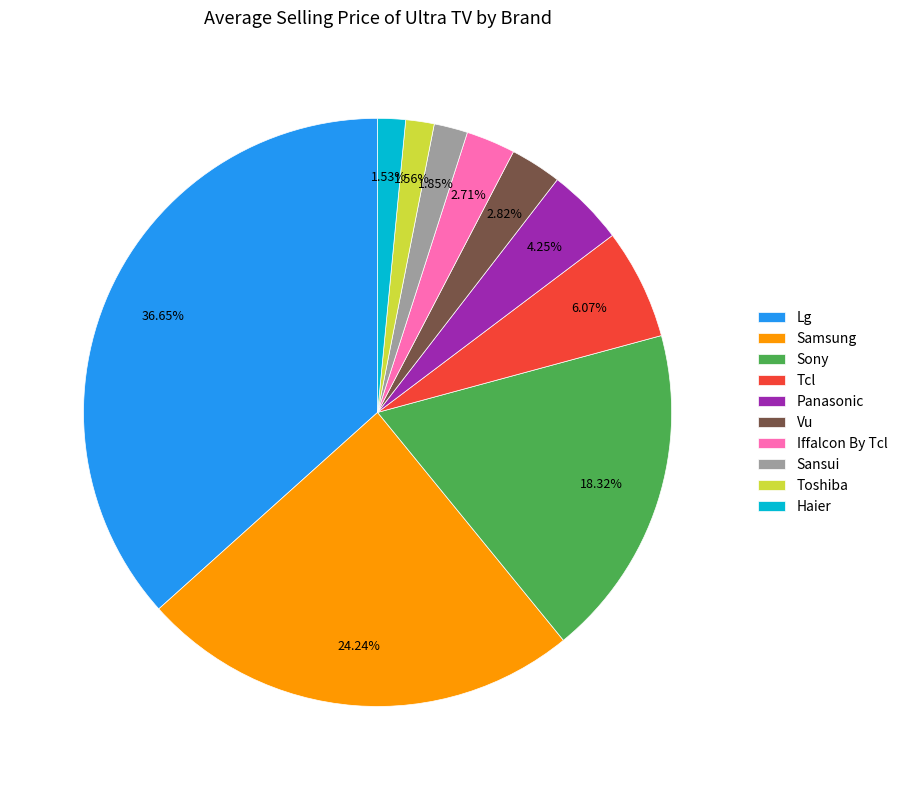

How many segments does this pie chart have?

10